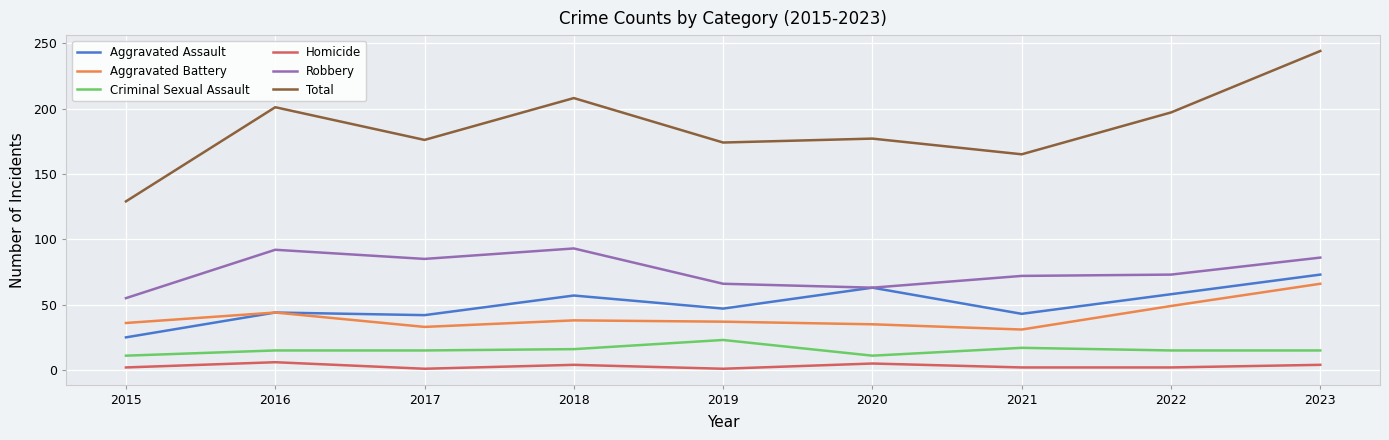

Does the chart display data point markers on the line(s)?

No